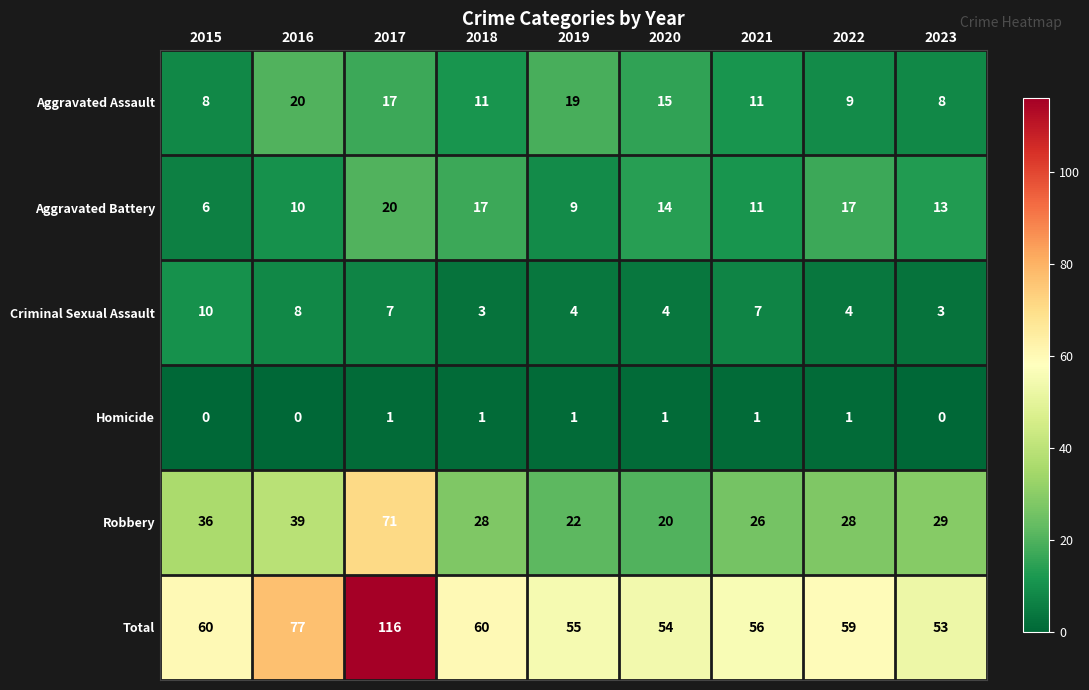

Which label corresponds to the largest value in the chart?

2017